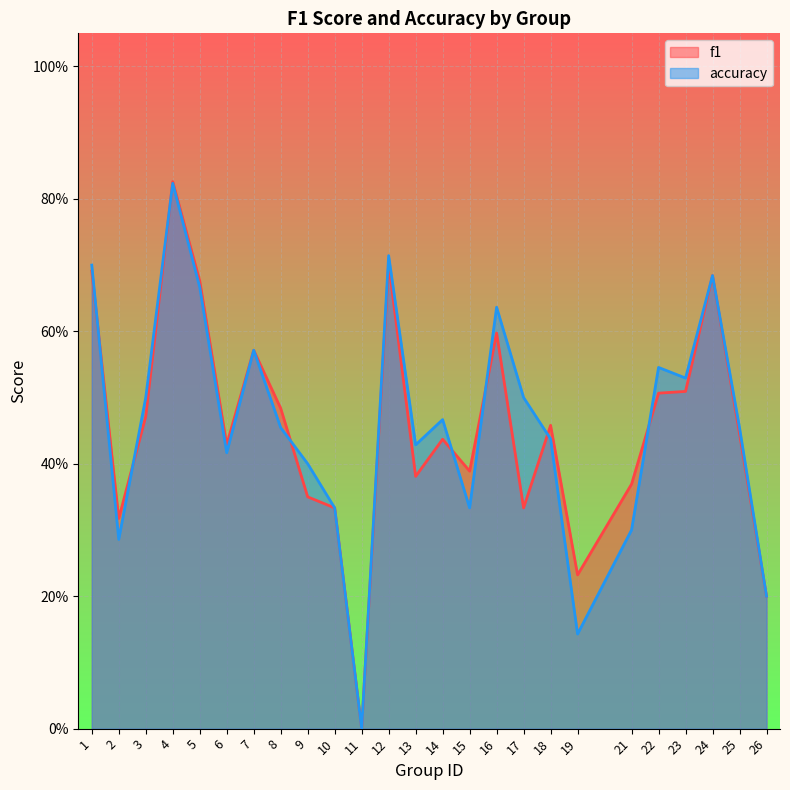

Is it true that accuracy equals 0.1 at 25?

False